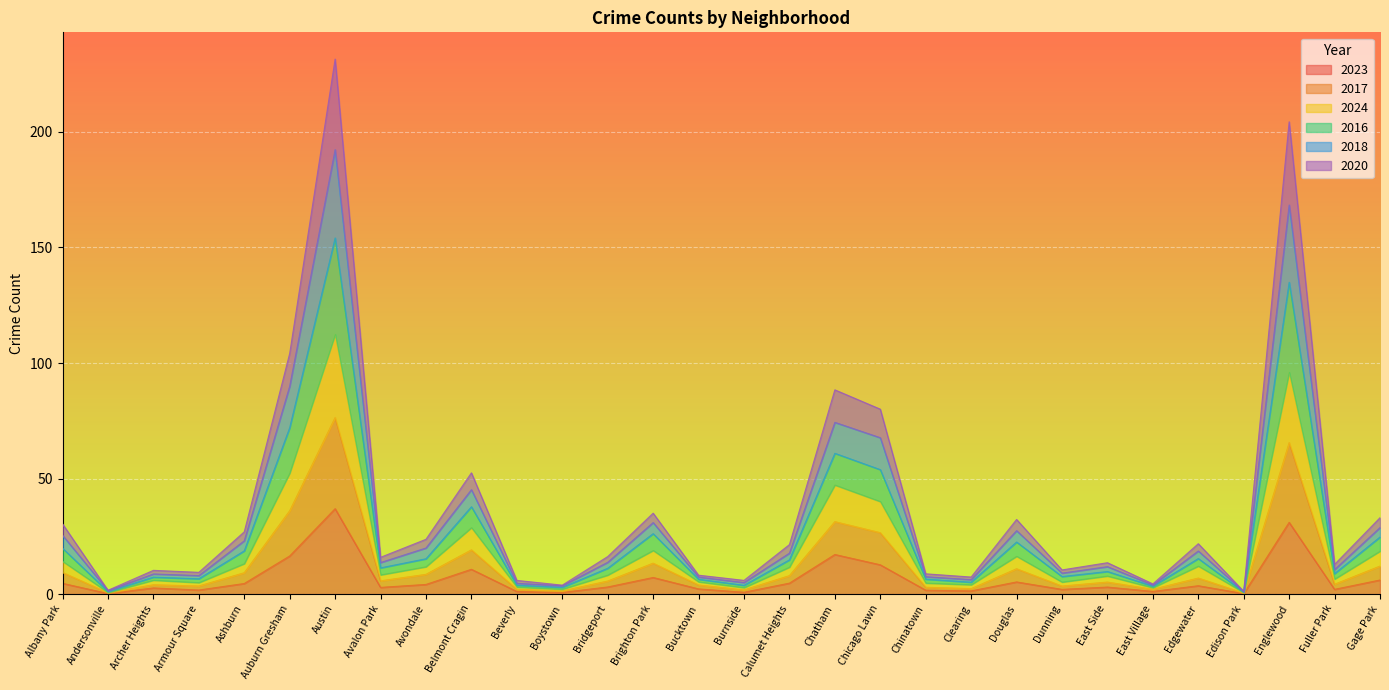

What is the average value of the 2024 series?

18.9